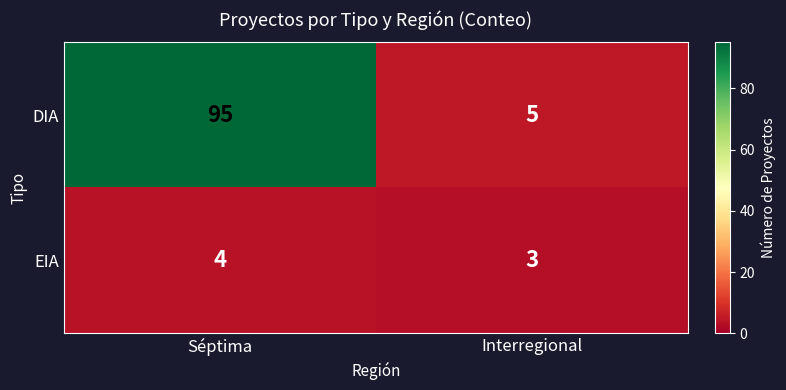

Which label corresponds to the smallest value in the chart?

Interregional